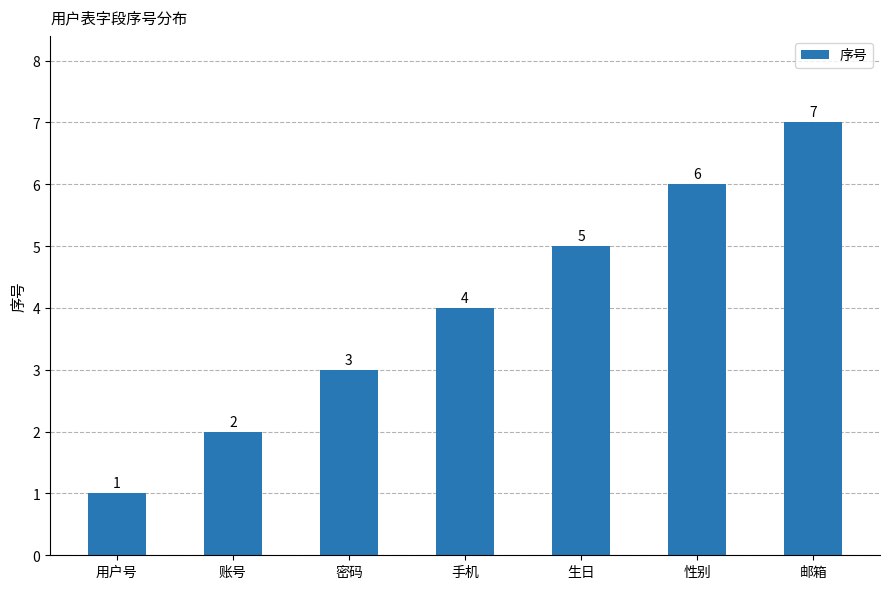

How many data points are less than 4?

3